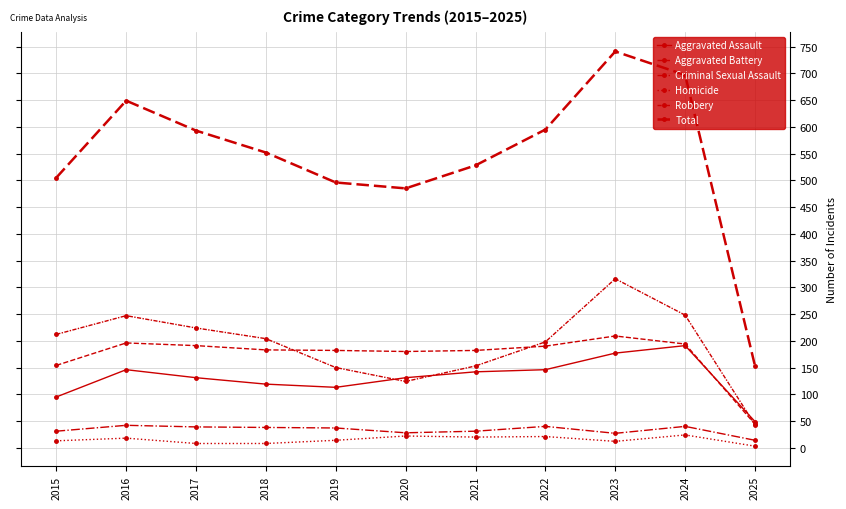

What is the value of the Aggravated Battery point at the 6th from the left?

180